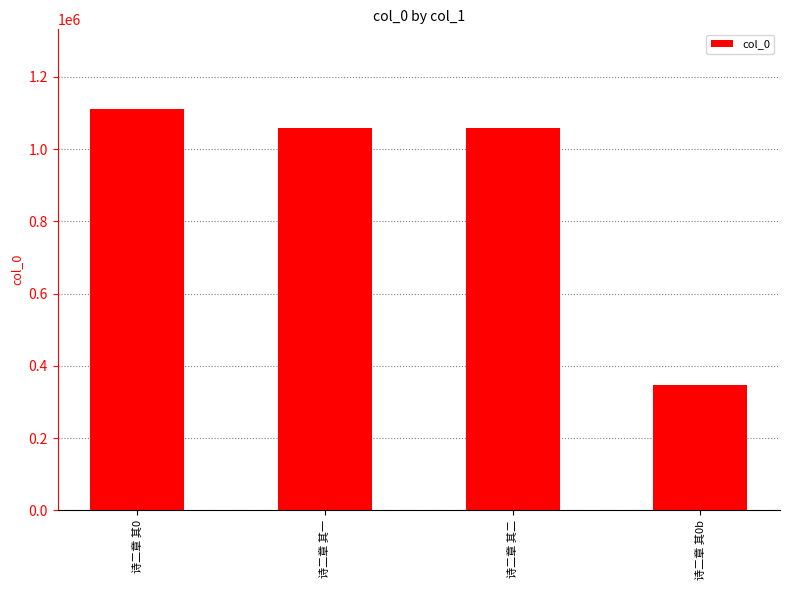

The value at 诗二章 其一 is 1058495. True or false?

True